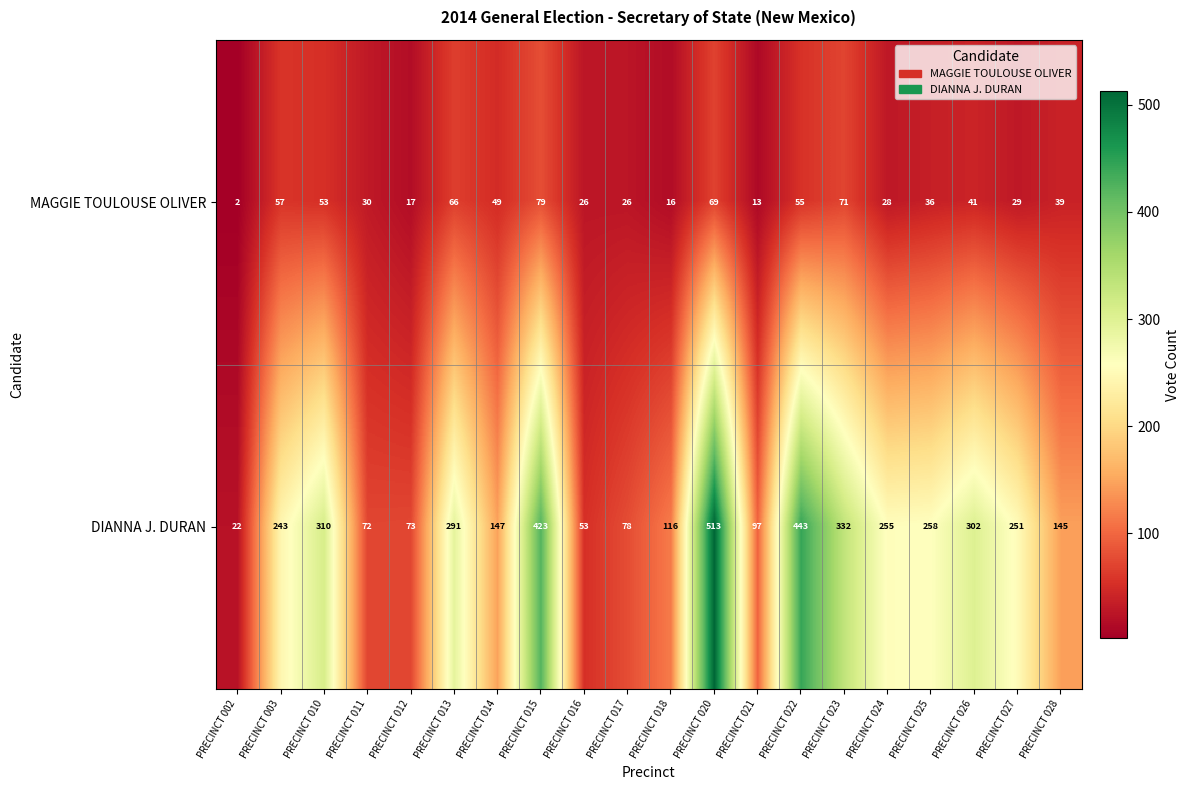

Count the number of categories in the chart.

20